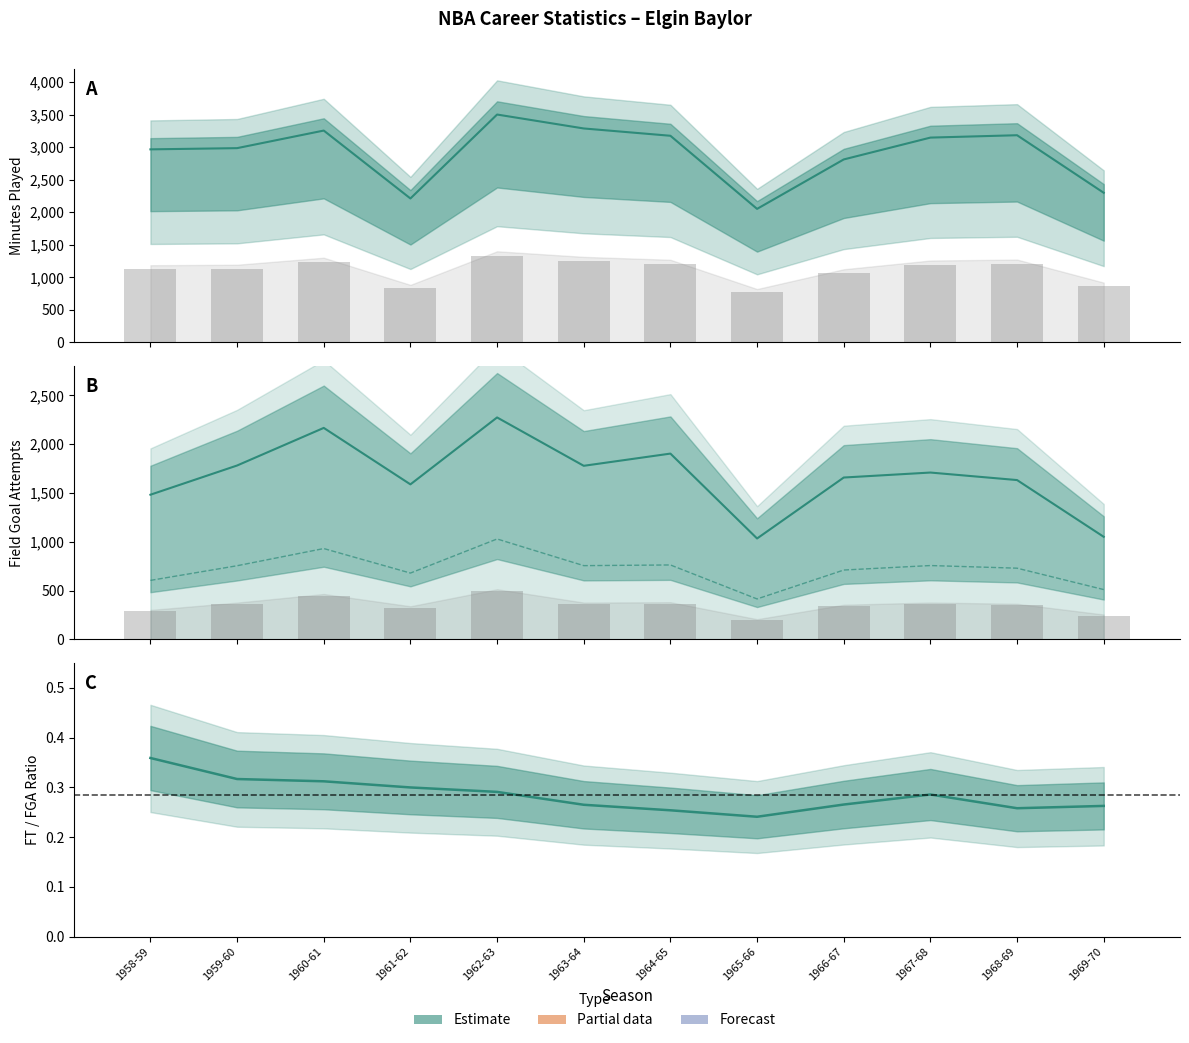

How many bars are there in each group?

2